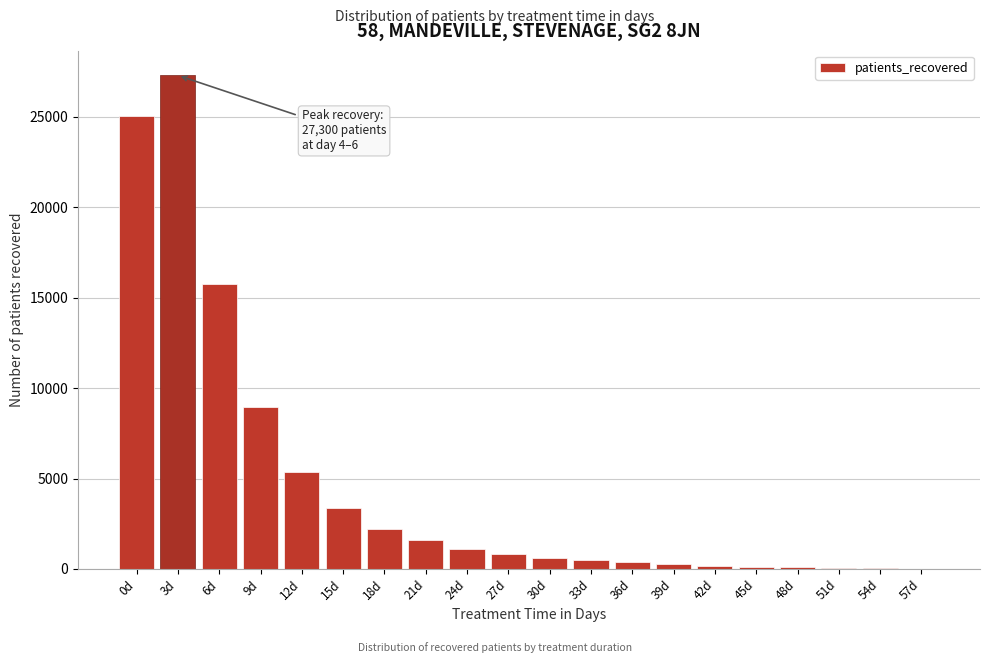

What is the maximum value shown in the chart?

27300